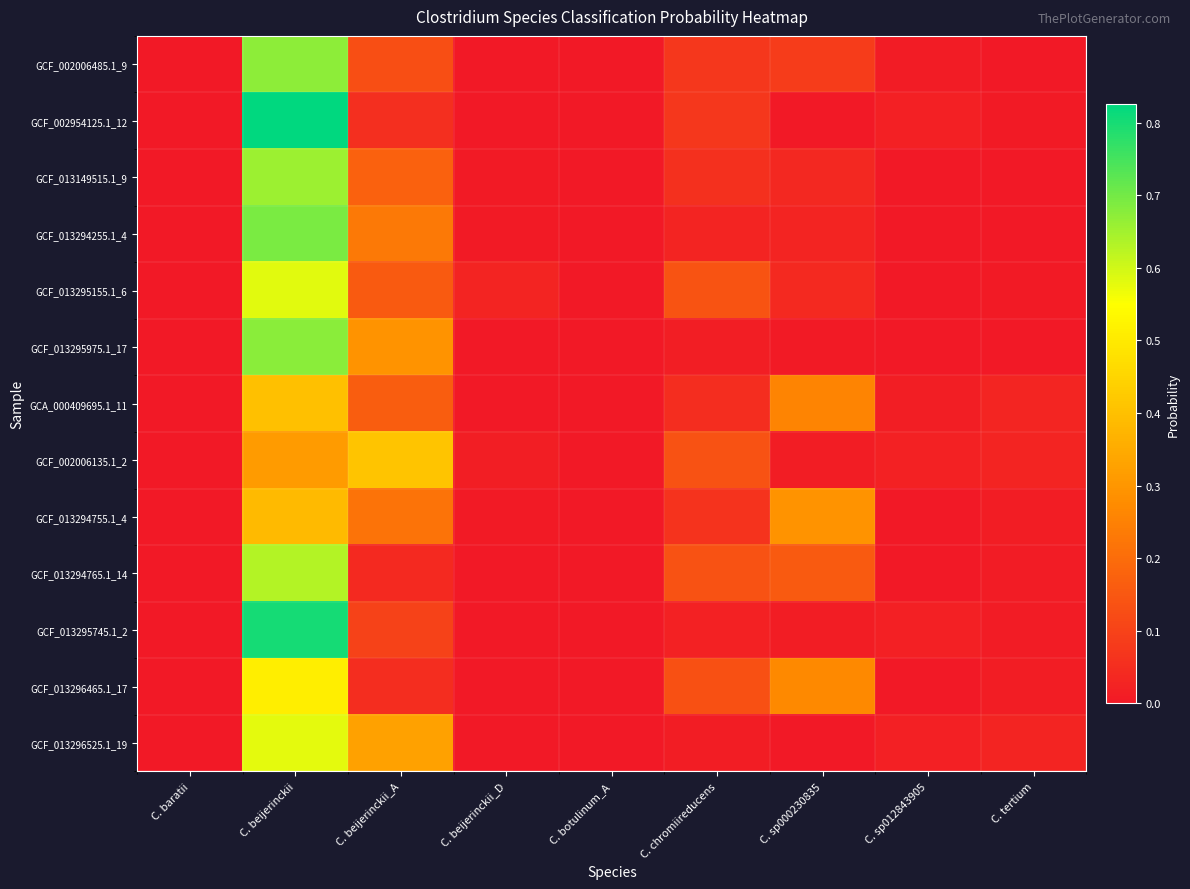

Reading left to right, what are all the values shown in this chart?

GCF_002006485.1_9: C. baratii=0.0	C. beijerinckii=0.7	C. beijerinckii_A=0.1	C. beijerinckii_D=0.0	C. botulinum_A=0.0	C. chromiireducens=0.1	C. sp000230835=0.1	C. sp012843905=0.0	C. tertium=0.0
GCF_002954125.1_12: C. baratii=0.0	C. beijerinckii=0.8	C. beijerinckii_A=0.1	C. beijerinckii_D=0.0	C. botulinum_A=0.0	C. chromiireducens=0.1	C. sp000230835=0.0	C. sp012843905=0.0	C. tertium=0.0
GCF_013149515.1_9: C. baratii=0.0	C. beijerinckii=0.7	C. beijerinckii_A=0.2	C. beijerinckii_D=0.0	C. botulinum_A=0.0	C. chromiireducens=0.1	C. sp000230835=0.0	C. sp012843905=0.0	C. tertium=0.0
GCF_013294255.1_4: C. baratii=0.0	C. beijerinckii=0.7	C. beijerinckii_A=0.2	C. beijerinckii_D=0.0	C. botulinum_A=0.0	C. chromiireducens=0.0	C. sp000230835=0.0	C. sp012843905=0.0	C. tertium=0.0
GCF_013295155.1_6: C. baratii=0.0	C. beijerinckii=0.6	C. beijerinckii_A=0.2	C. beijerinckii_D=0.0	C. botulinum_A=0.0	C. chromiireducens=0.1	C. sp000230835=0.0	C. sp012843905=0.0	C. tertium=0.0
GCF_013295975.1_17: C. baratii=0.0	C. beijerinckii=0.7	C. beijerinckii_A=0.3	C. beijerinckii_D=0.0	C. botulinum_A=0.0	C. chromiireducens=0.0	C. sp000230835=0.0	C. sp012843905=0.0	C. tertium=0.0
GCA_000409695.1_11: C. baratii=0.0	C. beijerinckii=0.4	C. beijerinckii_A=0.2	C. beijerinckii_D=0.0	C. botulinum_A=0.0	C. chromiireducens=0.0	C. sp000230835=0.3	C. sp012843905=0.0	C. tertium=0.0
GCF_002006135.1_2: C. baratii=0.0	C. beijerinckii=0.3	C. beijerinckii_A=0.4	C. beijerinckii_D=0.0	C. botulinum_A=0.0	C. chromiireducens=0.1	C. sp000230835=0.0	C. sp012843905=0.0	C. tertium=0.0
GCF_013294755.1_4: C. baratii=0.0	C. beijerinckii=0.4	C. beijerinckii_A=0.2	C. beijerinckii_D=0.0	C. botulinum_A=0.0	C. chromiireducens=0.1	C. sp000230835=0.3	C. sp012843905=0.0	C. tertium=0.0
GCF_013294765.1_14: C. baratii=0.0	C. beijerinckii=0.6	C. beijerinckii_A=0.0	C. beijerinckii_D=0.0	C. botulinum_A=0.0	C. chromiireducens=0.1	C. sp000230835=0.2	C. sp012843905=0.0	C. tertium=0.0
GCF_013295745.1_2: C. baratii=0.0	C. beijerinckii=0.8	C. beijerinckii_A=0.1	C. beijerinckii_D=0.0	C. botulinum_A=0.0	C. chromiireducens=0.0	C. sp000230835=0.0	C. sp012843905=0.0	C. tertium=0.0
GCF_013296465.1_17: C. baratii=0.0	C. beijerinckii=0.5	C. beijerinckii_A=0.1	C. beijerinckii_D=0.0	C. botulinum_A=0.0	C. chromiireducens=0.1	C. sp000230835=0.3	C. sp012843905=0.0	C. tertium=0.0
GCF_013296525.1_19: C. baratii=0.0	C. beijerinckii=0.6	C. beijerinckii_A=0.3	C. beijerinckii_D=0.0	C. botulinum_A=0.0	C. chromiireducens=0.0	C. sp000230835=0.0	C. sp012843905=0.0	C. tertium=0.0